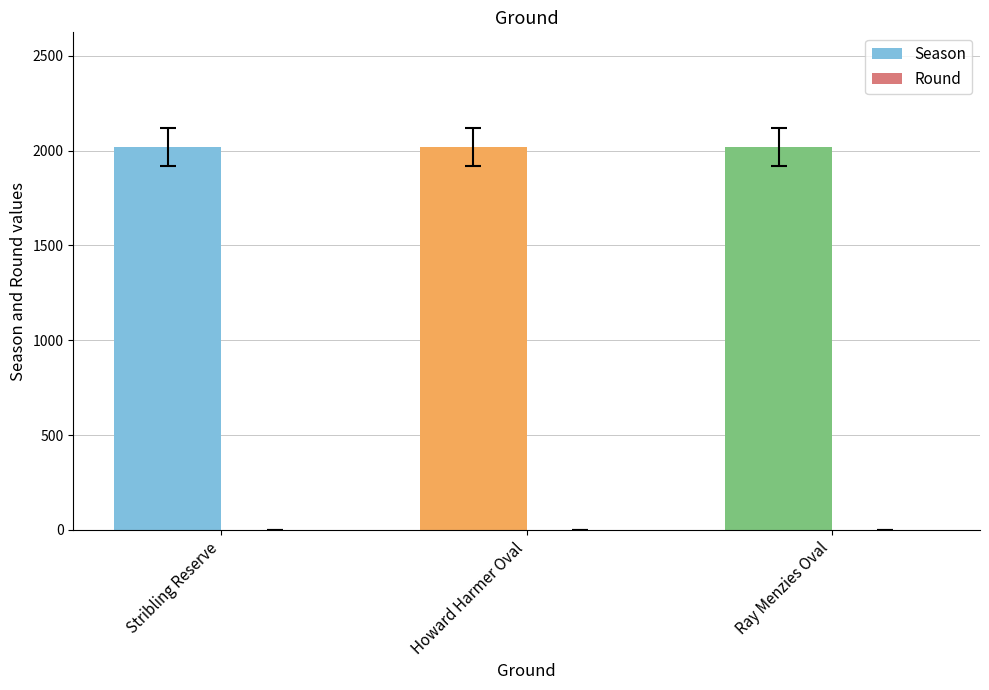

The value of Season at Ray Menzies Oval is 2018. True or false?

True